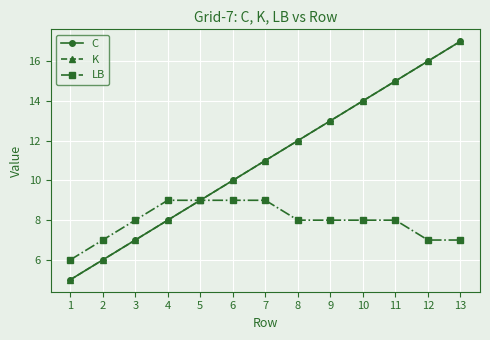

Does the chart have visible grid lines?

Yes